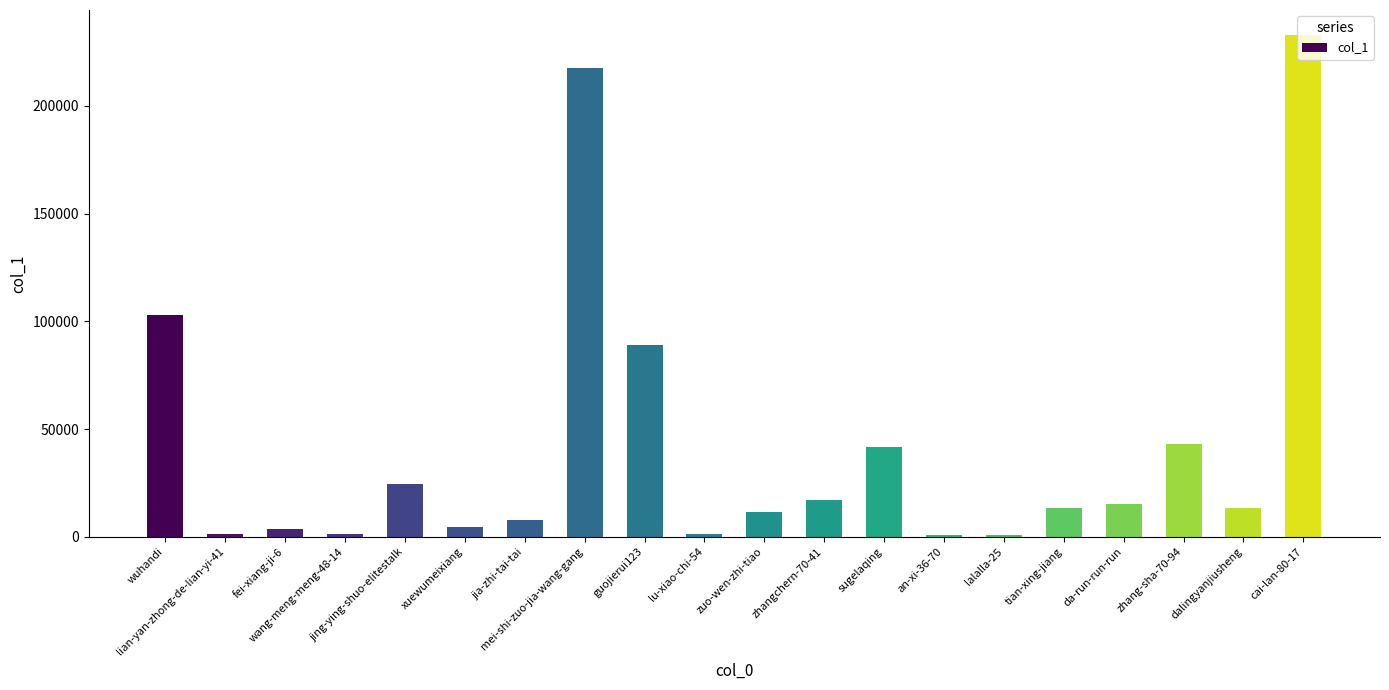

What is the difference between the second highest and minimum values?

216644